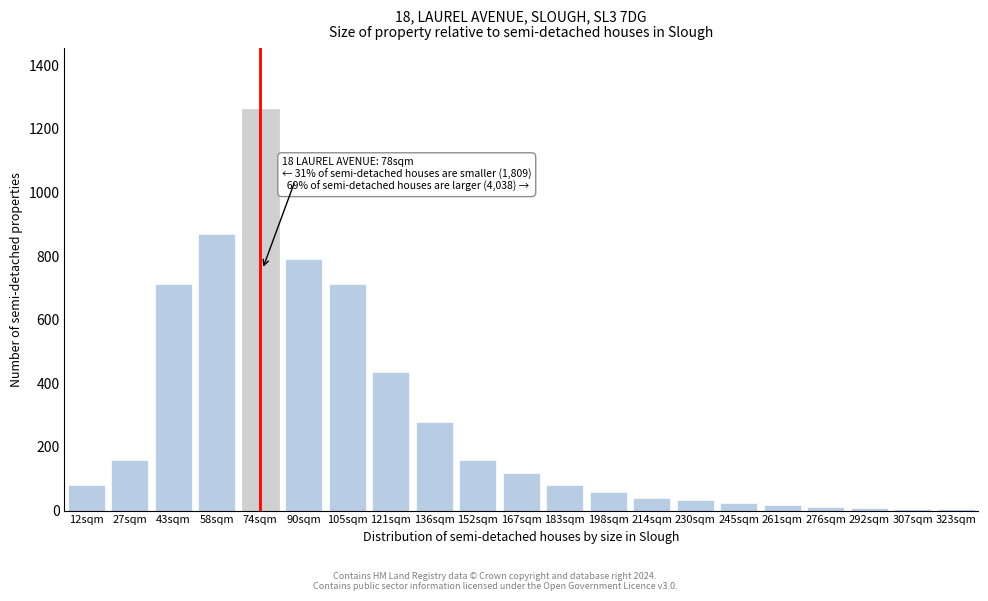

The value at 105sqm is 1024. True or false?

False